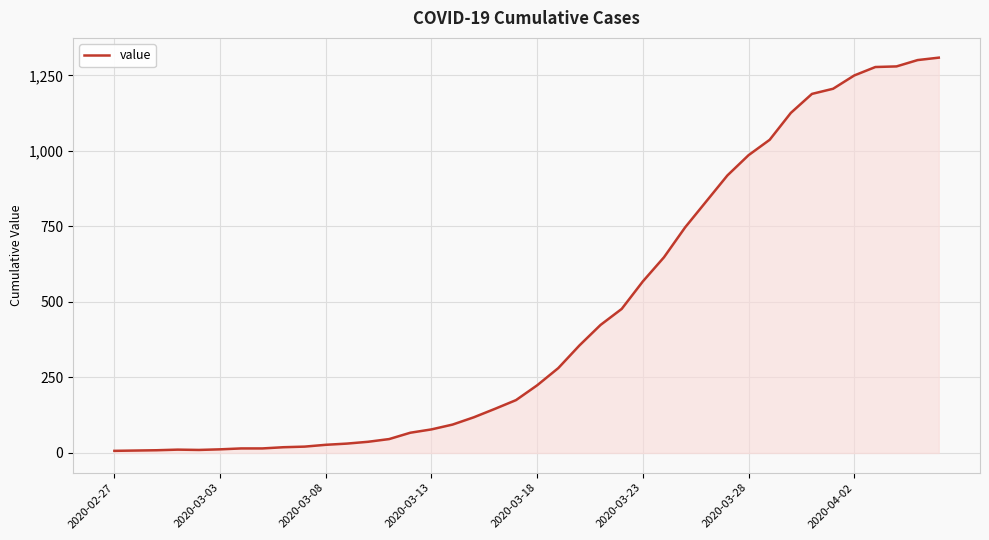

How many series are shown in this chart?

1